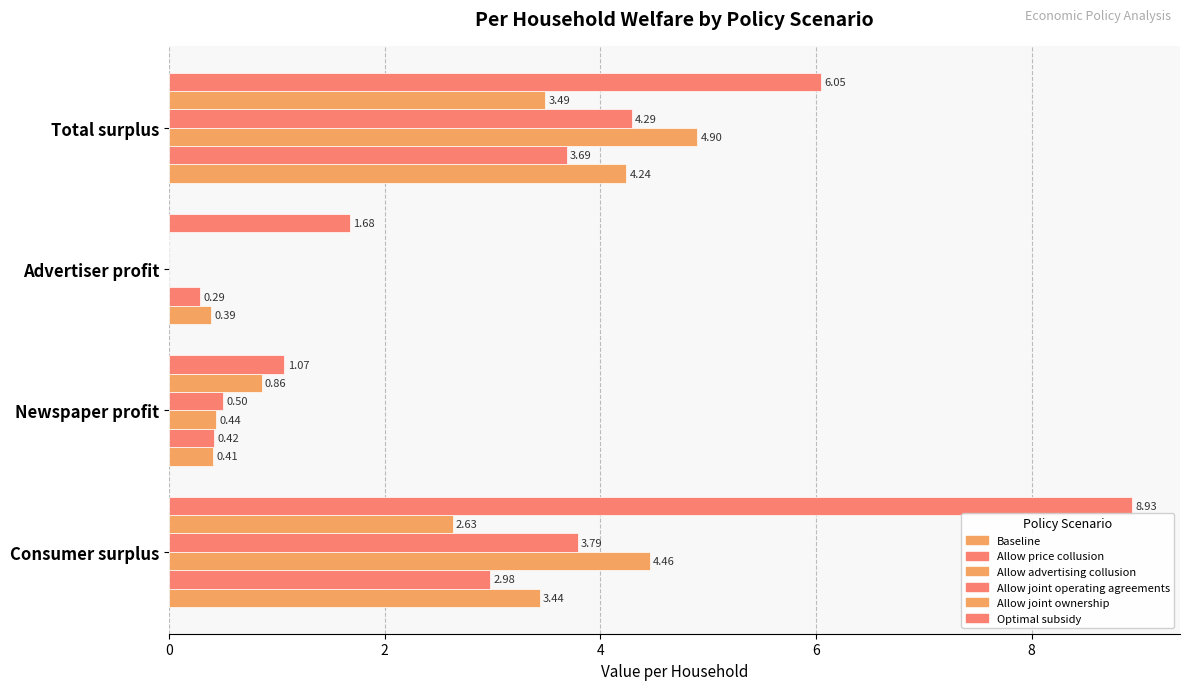

How many values in the Allow joint operating agreements series exceed 3?

2